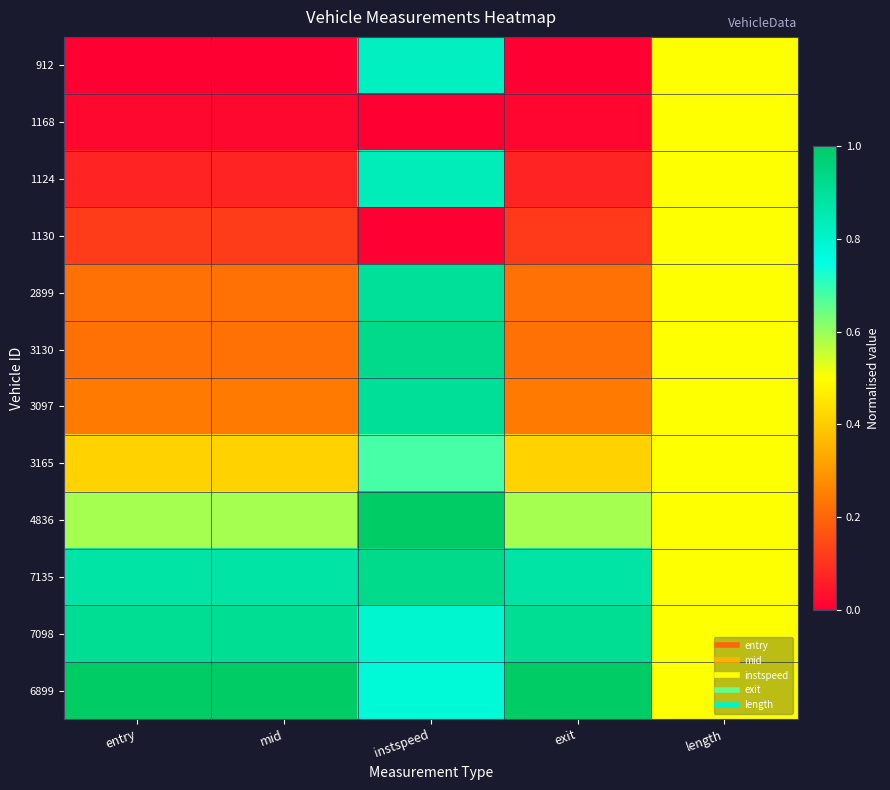

How many series are shown in this chart?

12